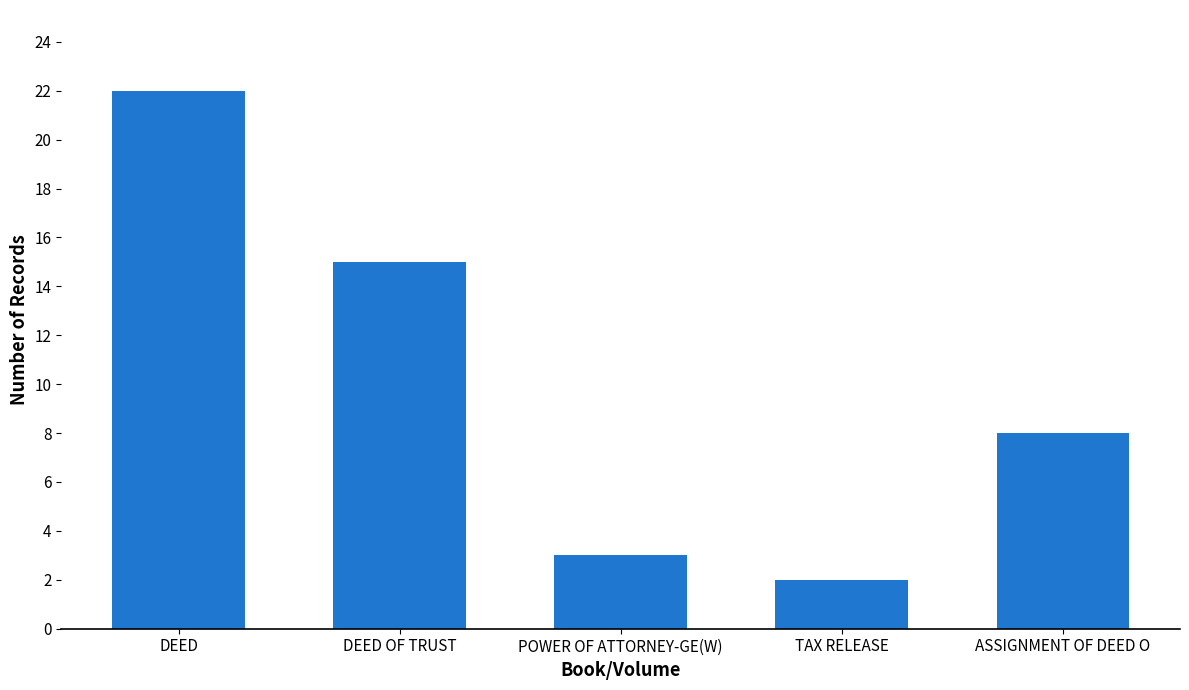

The chart shows a value of 3 at POWER OF ATTORNEY-GE(W). True or false?

True